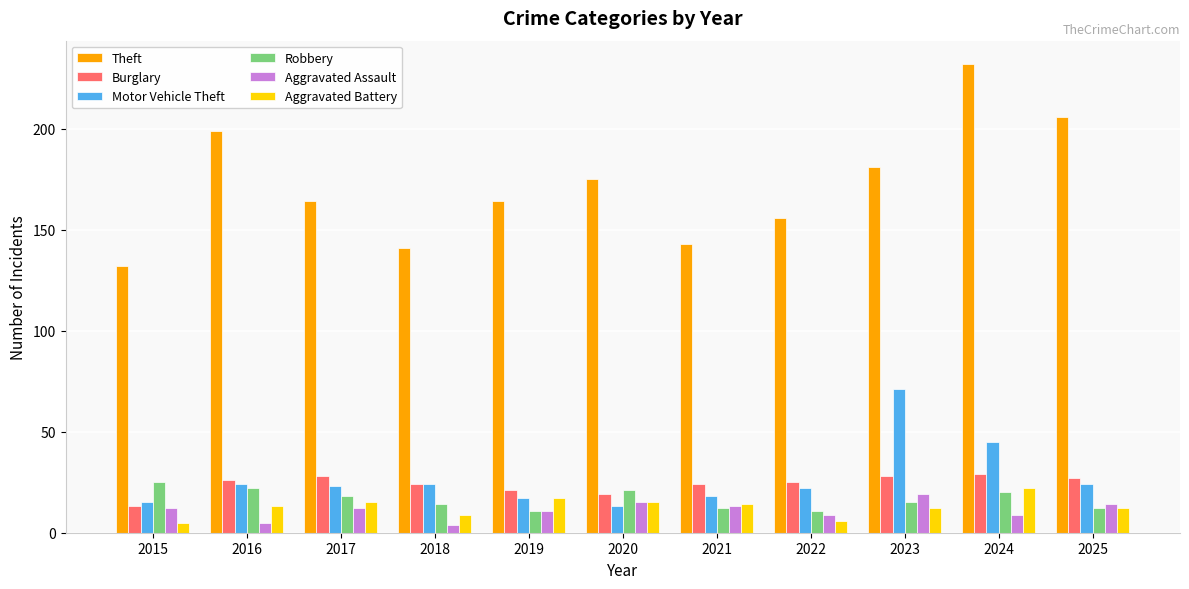

How many data points in Burglary are less than 25?

5